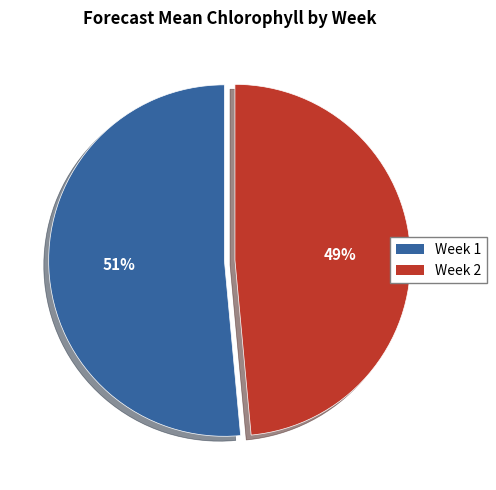

Which slice is the smallest?

Week 2